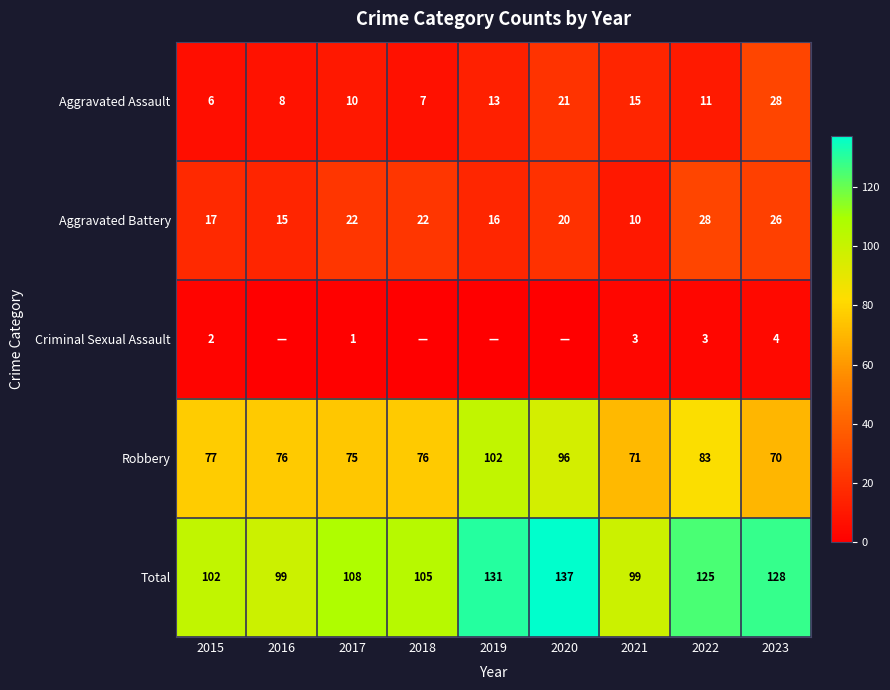

What is the difference between the second highest and second lowest values in the Robbery series?

25